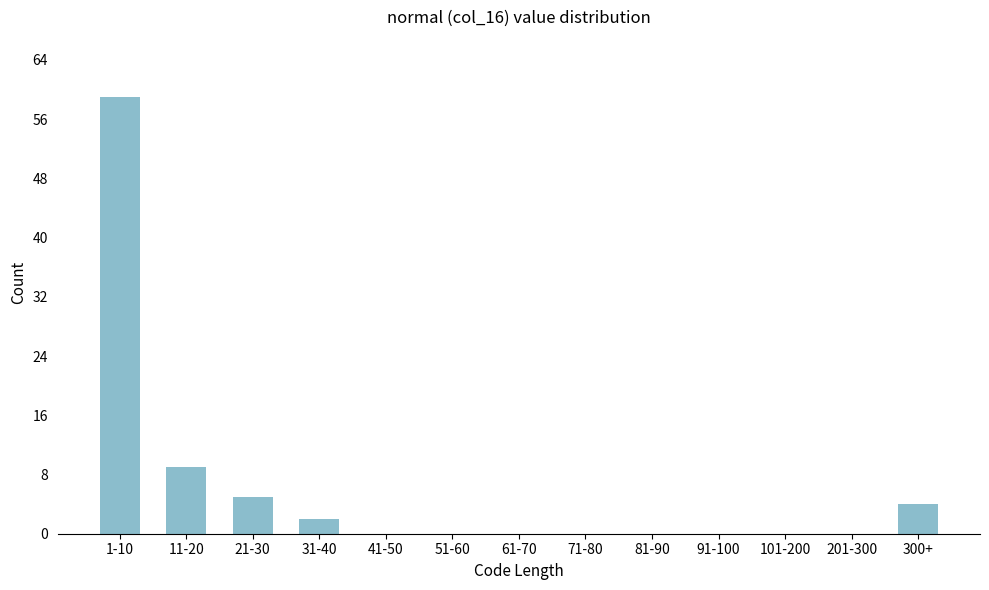

Reading right to left, what are all the values shown in this chart?

300+=4	201-300=0	101-200=0	91-100=0	81-90=0	71-80=0	61-70=0	51-60=0	41-50=0	31-40=2	21-30=5	11-20=9	1-10=59